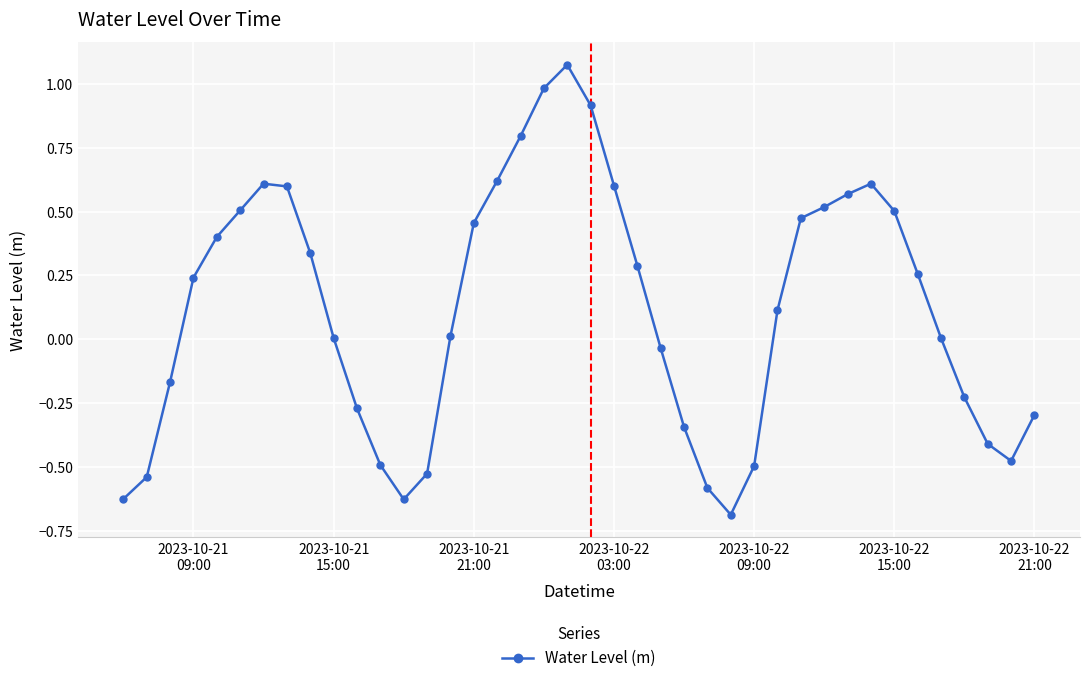

How many points are higher than both their immediate neighbors (excluding endpoints)?

3